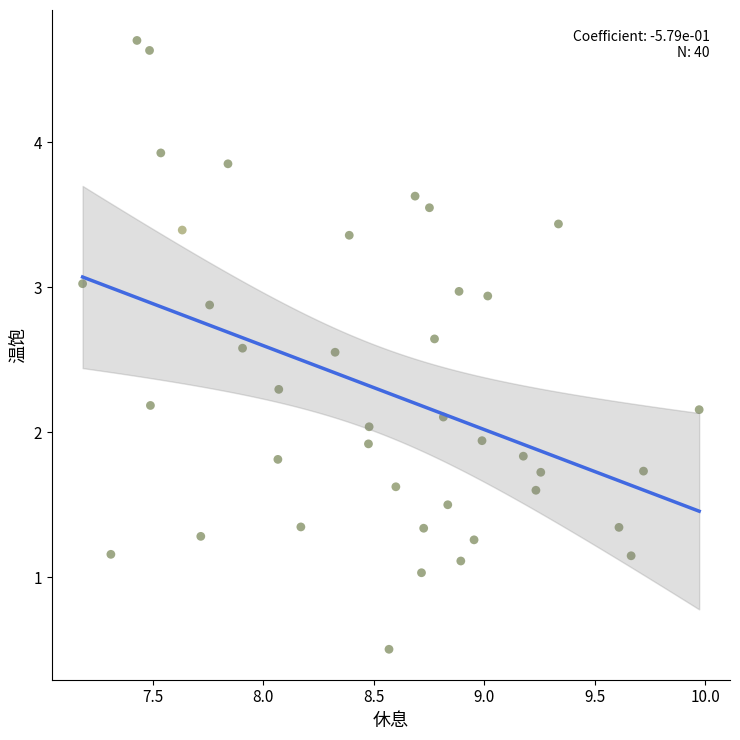

What is the range of Y values (max minus min)?

4.2